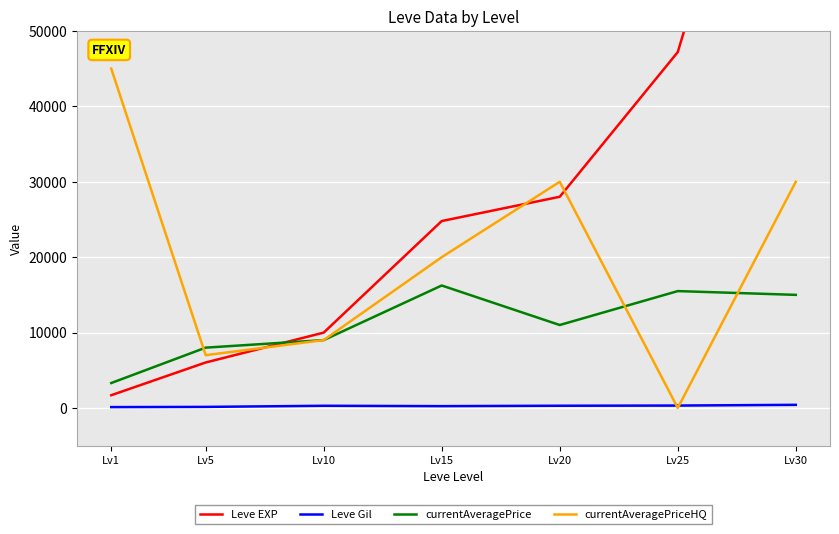

What is the difference between the maximum and second lowest values in the currentAveragePriceHQ series?

38000